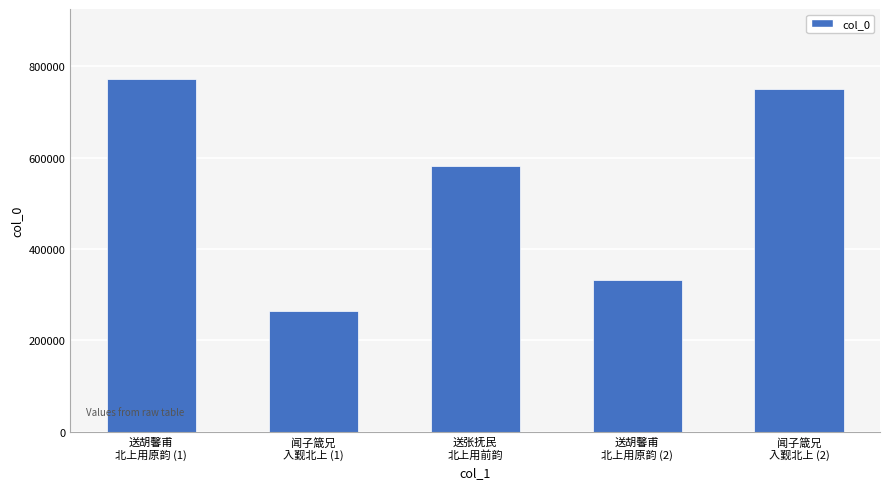

What position from the left is 送胡馨甫
北上用原韵 (2)?

4